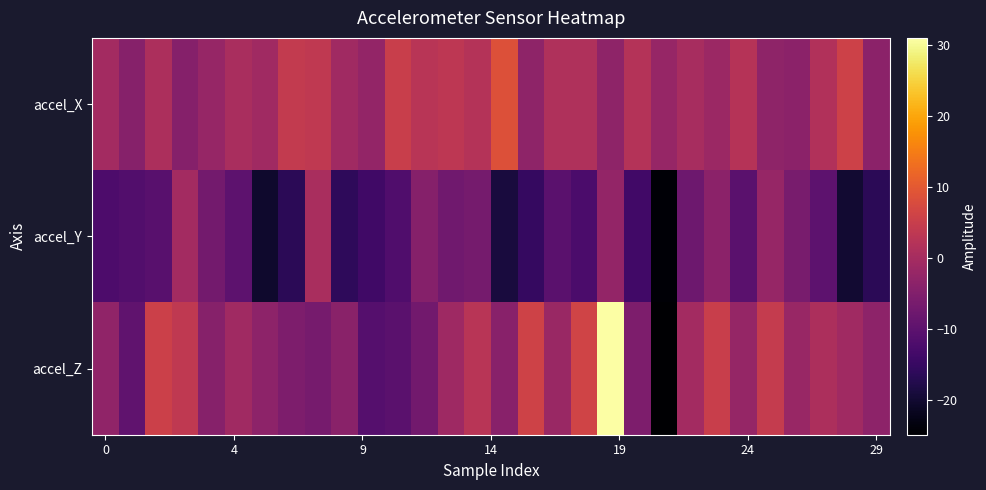

Which series has the largest total across all categories?

accel_X